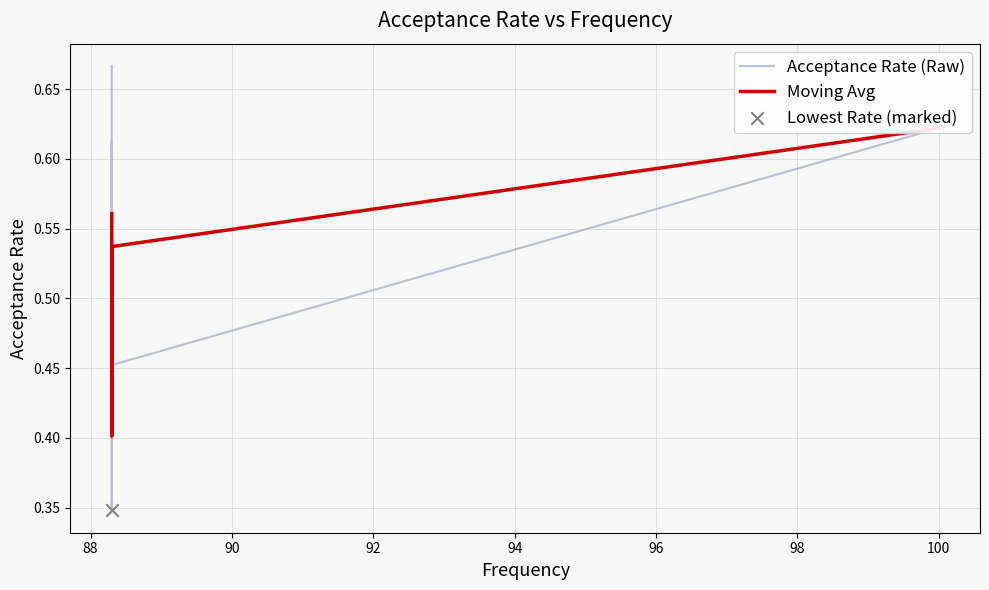

Is the value of Acceptance Rate (Raw) at 96 greater than the value of Moving Avg at 86?

Yes